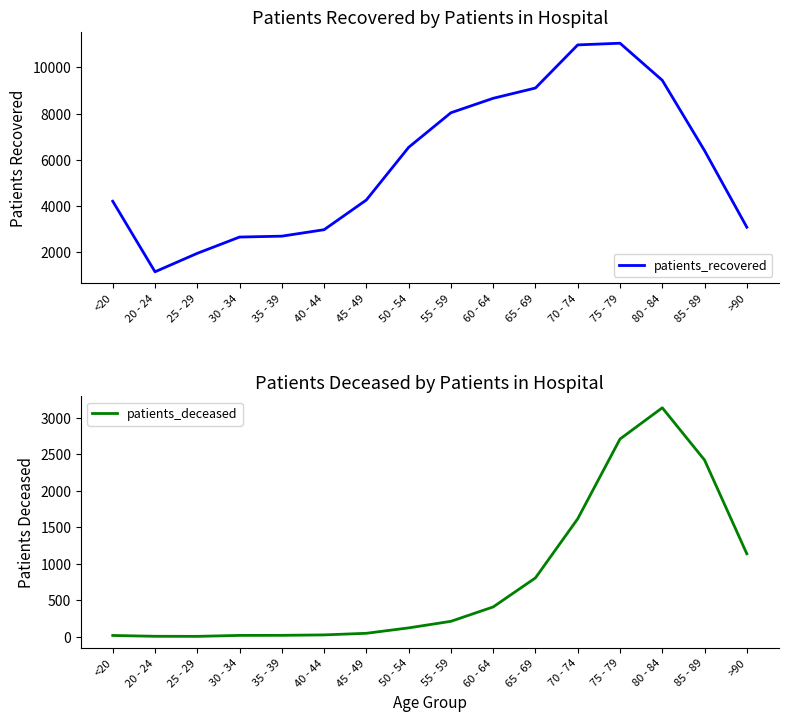

At which category does patients_deceased reach its first local peak?

80 - 84